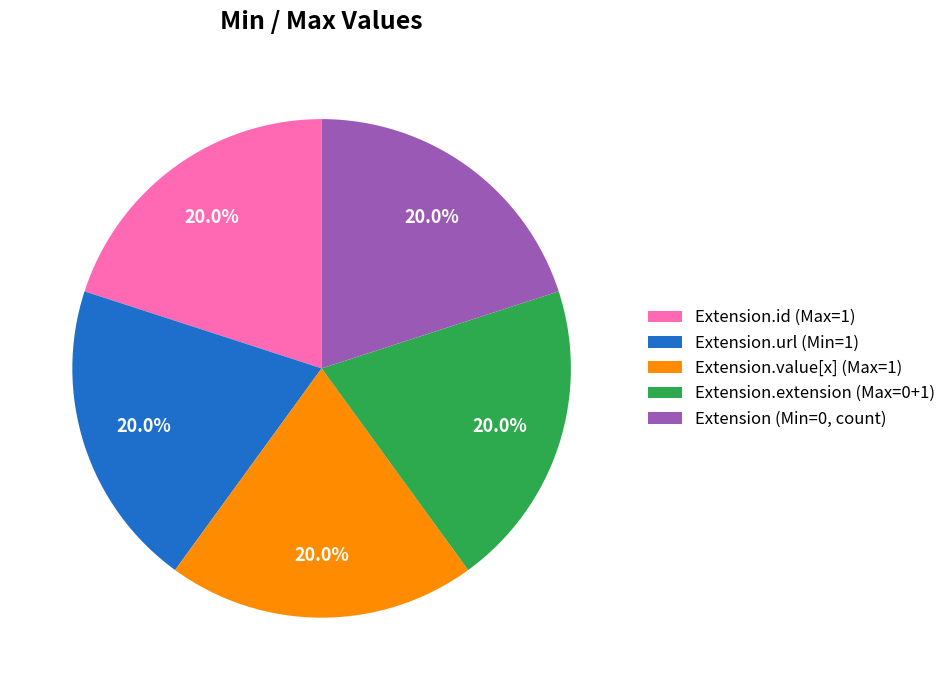

Approximately how many times larger is the value at Extension.url (Min=1) compared to Extension.extension (Max=0+1)?

1.0